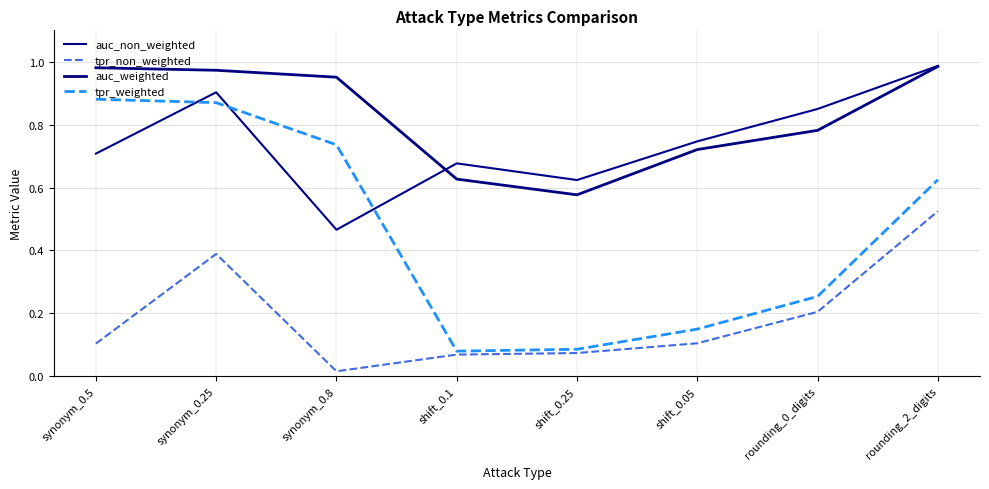

True or false: auc_weighted and tpr_weighted intersect in this chart.

False